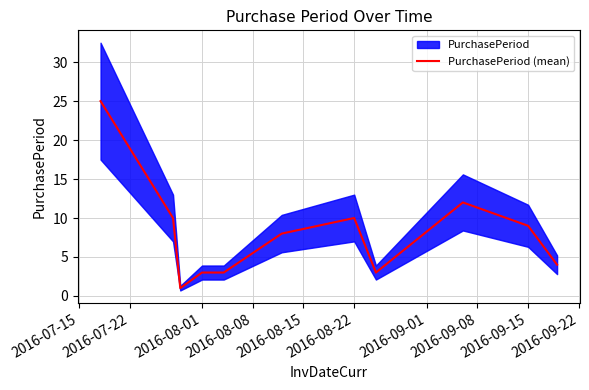

True or false: PurchasePeriod (mean) has a value of 17 at 2016-08-22.

False